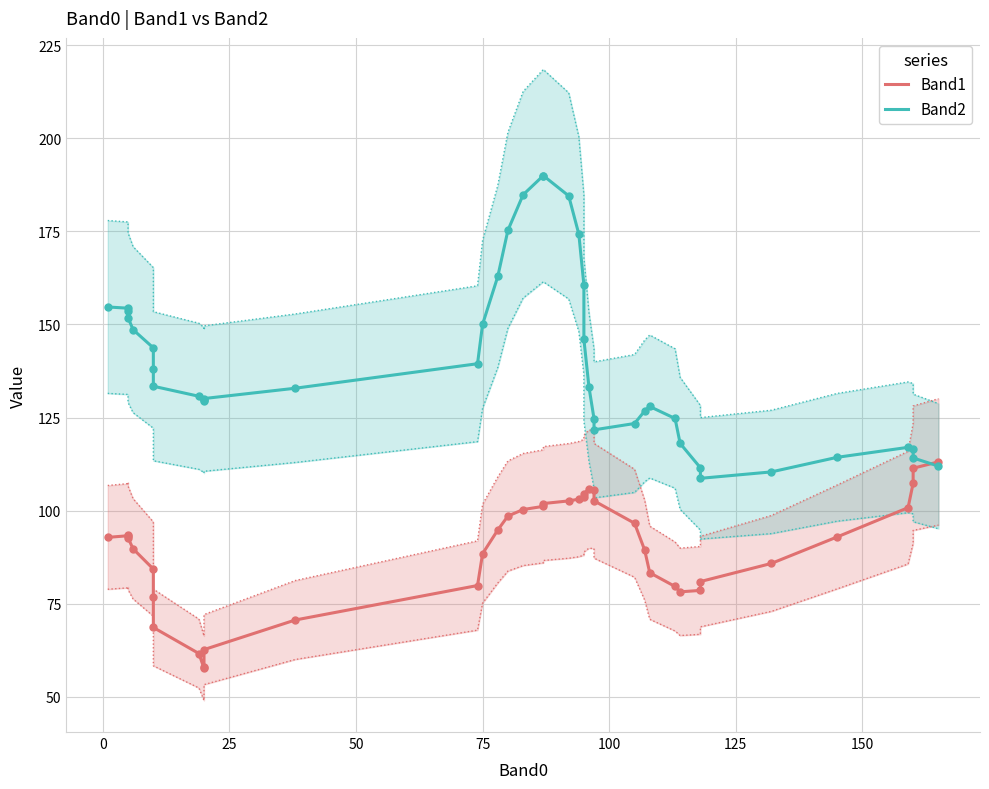

Which series contains the highest Y value?

Band2